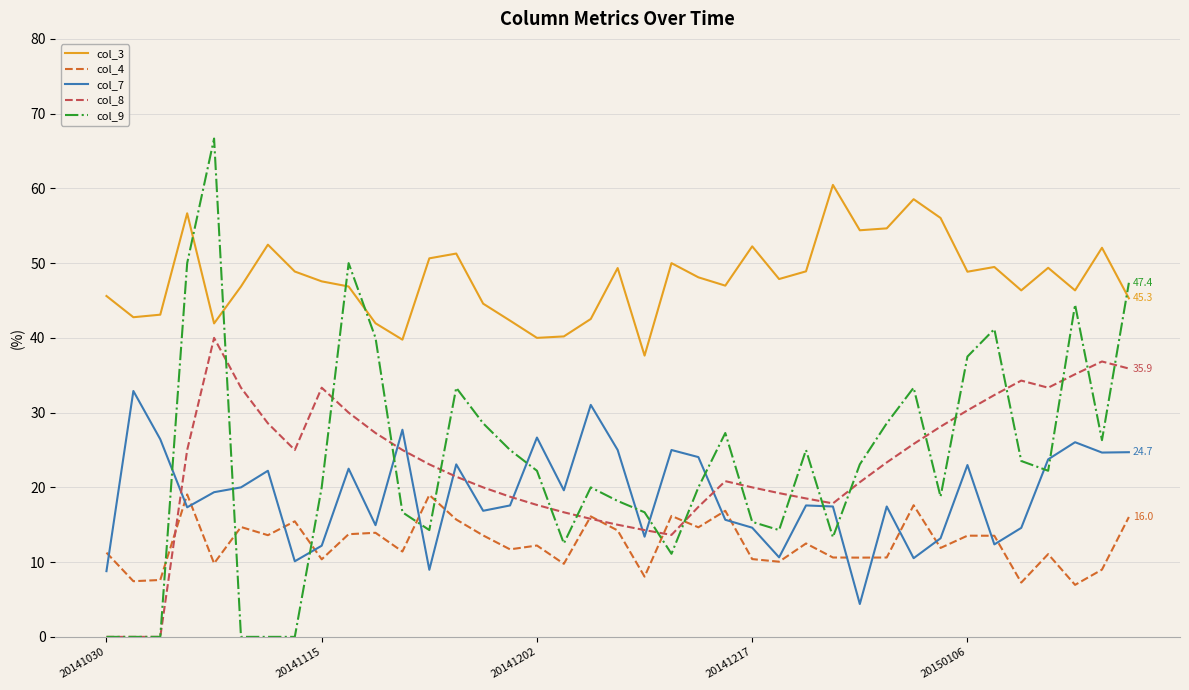

What is the lowest value of the col_4 series?

7.0